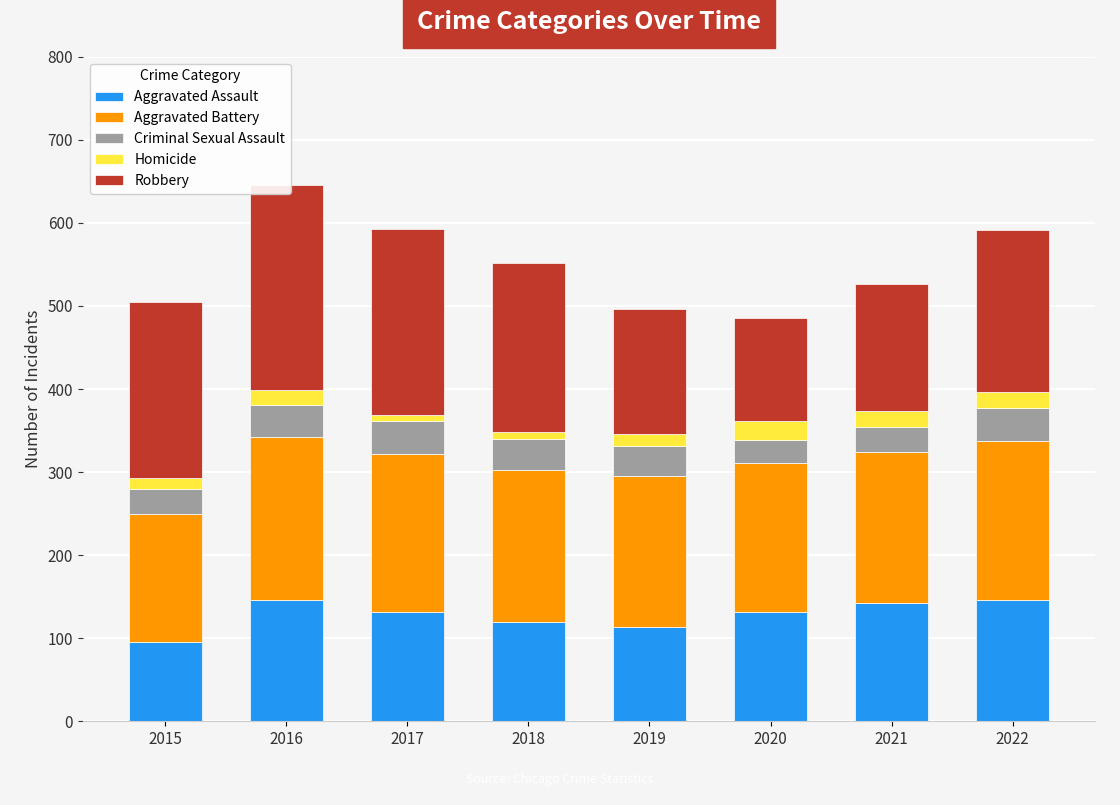

Rank the series at 2022 from highest to lowest value.

Robbery, Aggravated Battery, Aggravated Assault, Criminal Sexual Assault, Homicide